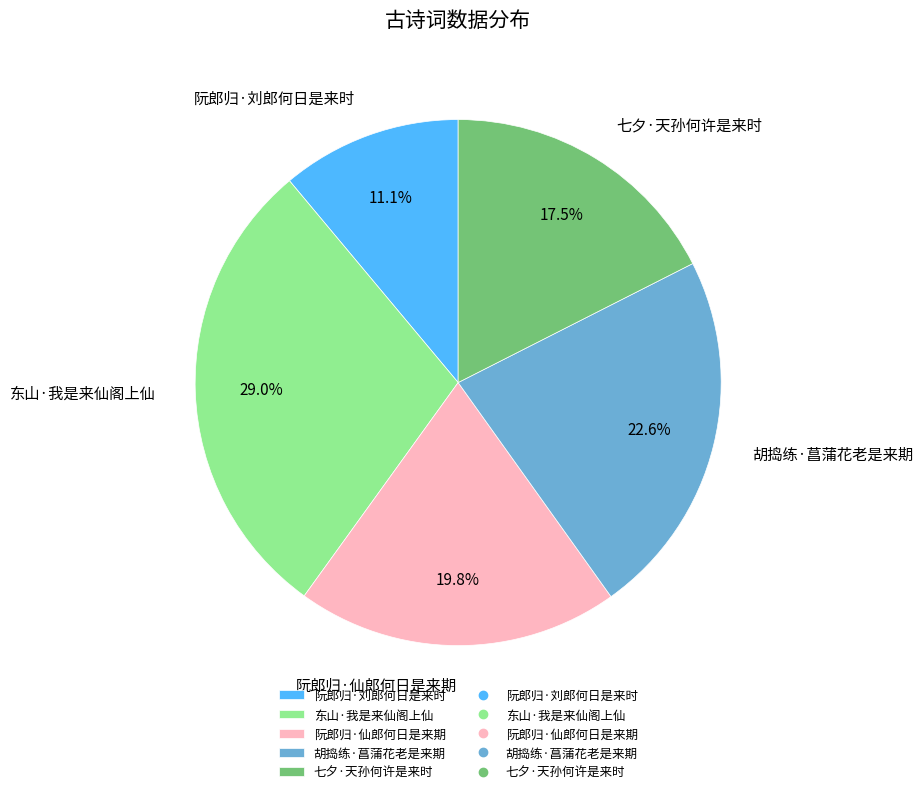

Do 七夕·天孙何许是来时 and 阮郎归·仙郎何日是来期 together represent more than half of the pie?

No